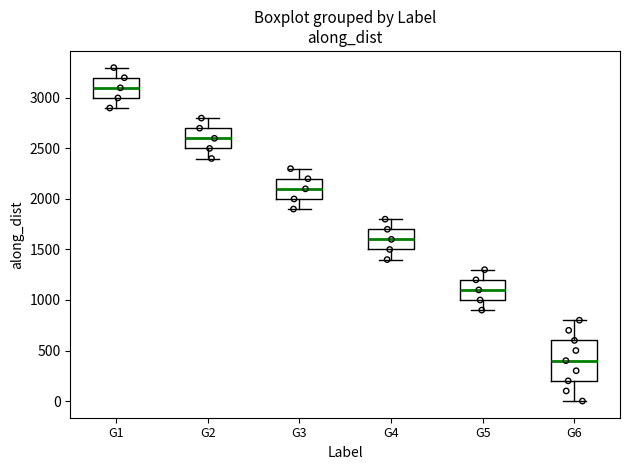

Which box's median line is the lowest?

G6